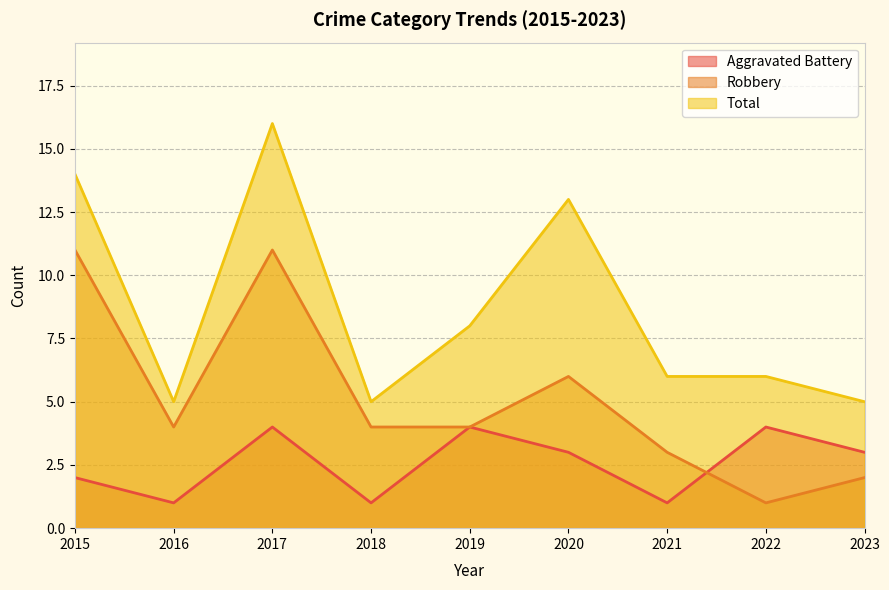

What value does the Aggravated Battery series have at 2021?

1